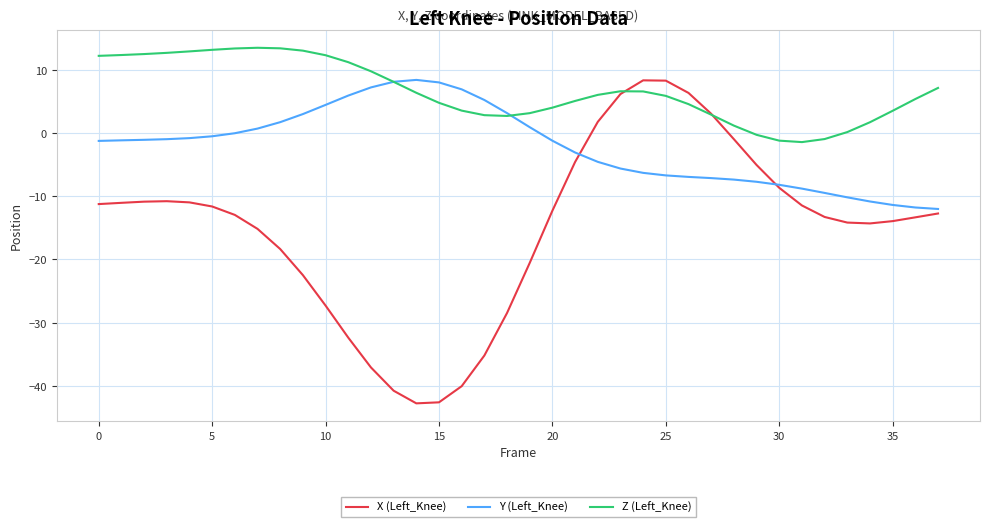

Which series has the largest range (max minus min)?

X (Left_Knee)